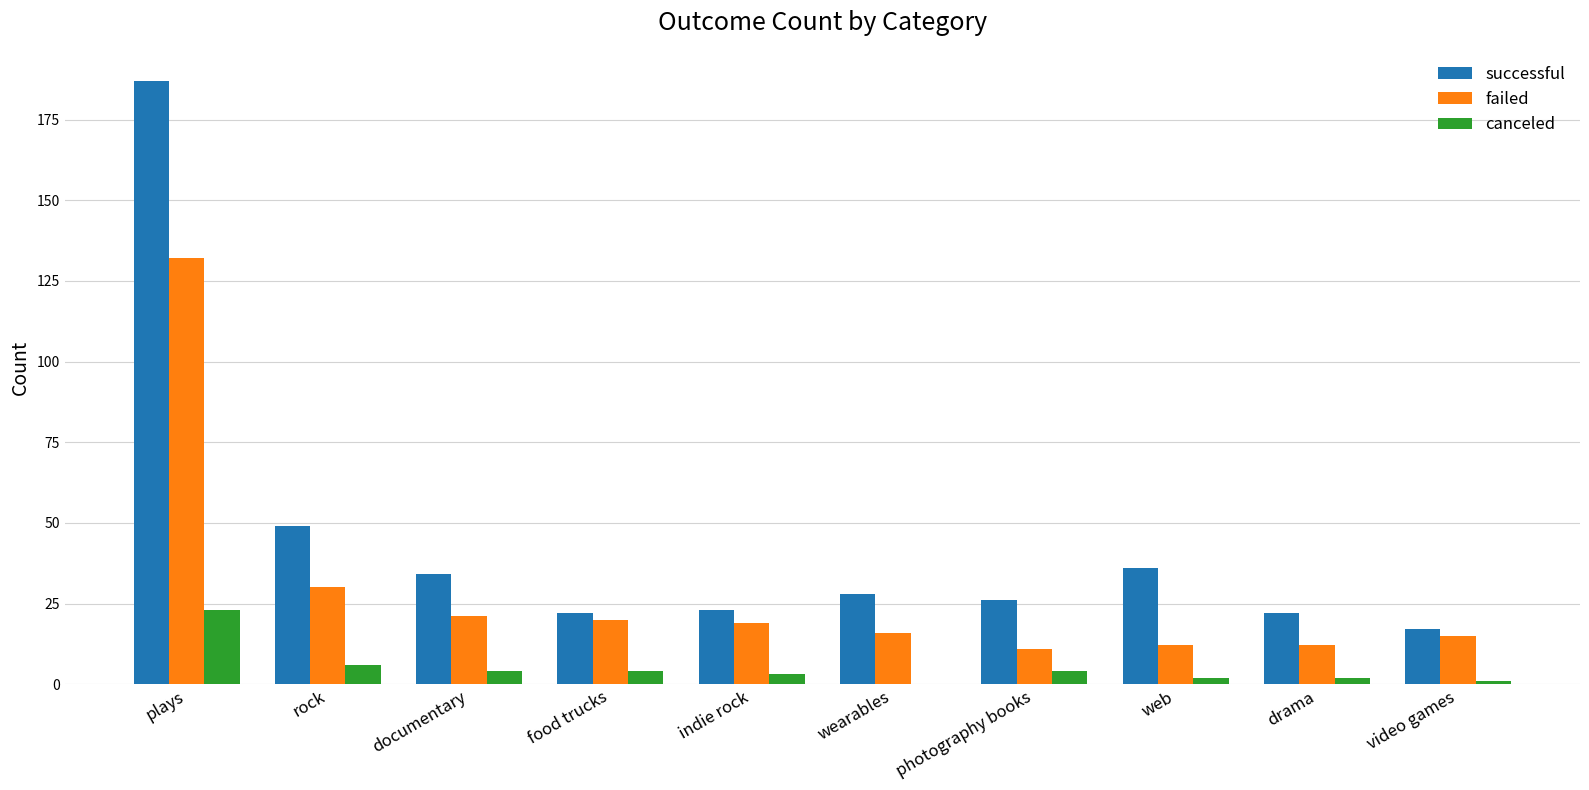

What is the spread (max minus min) of values at drama?

20